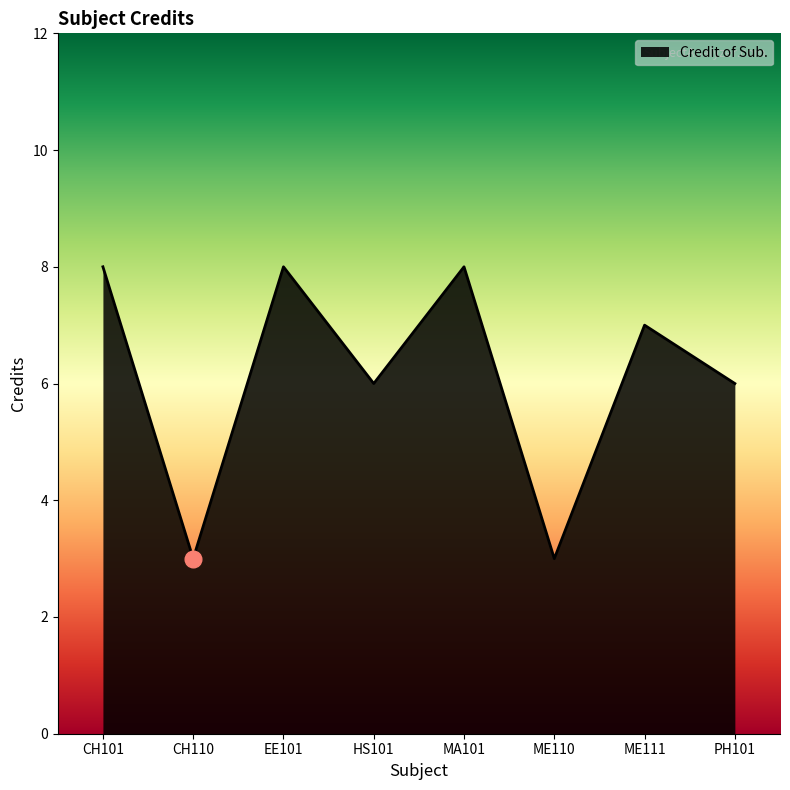

What position from the right is PH101?

1